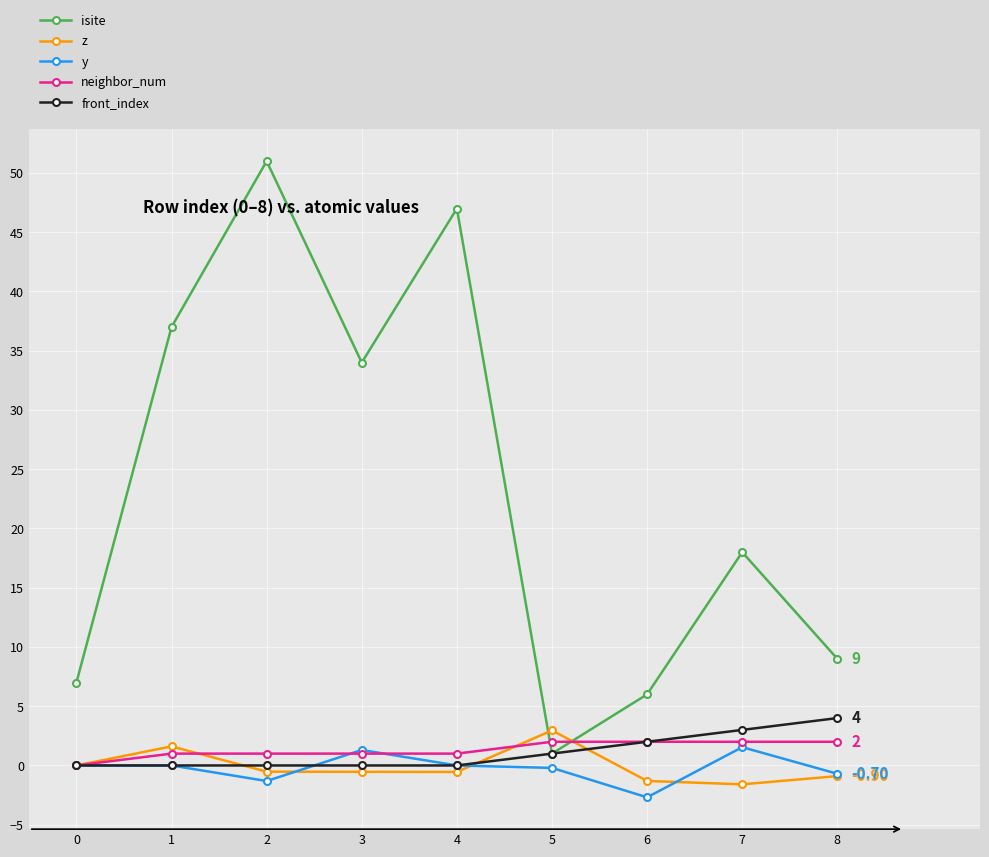

How many data points does each series have?

9